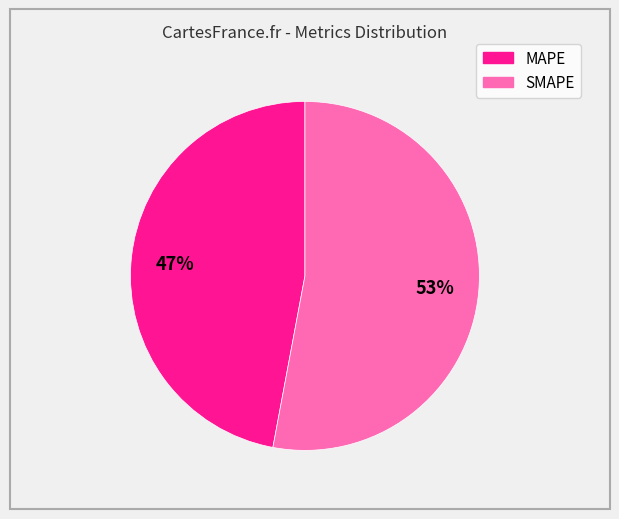

To the nearest percent, what is the difference between the largest and smallest slice percentages?

6%